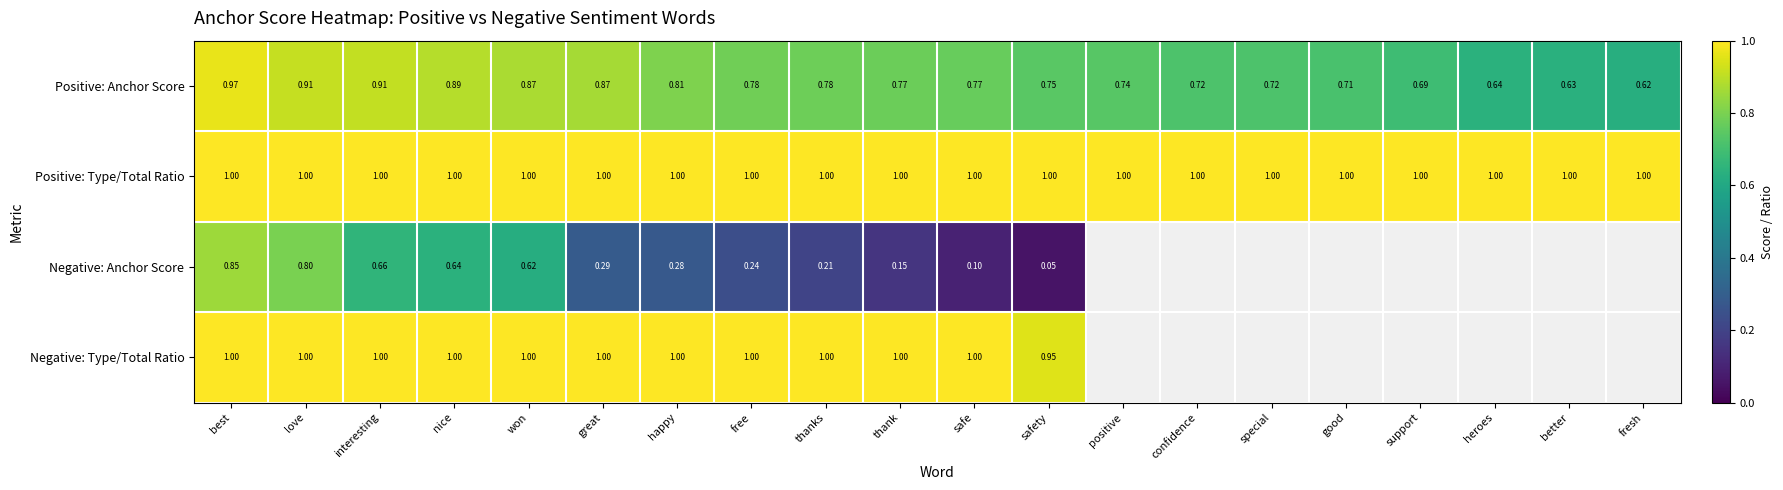

How many distinct data groups are displayed?

4